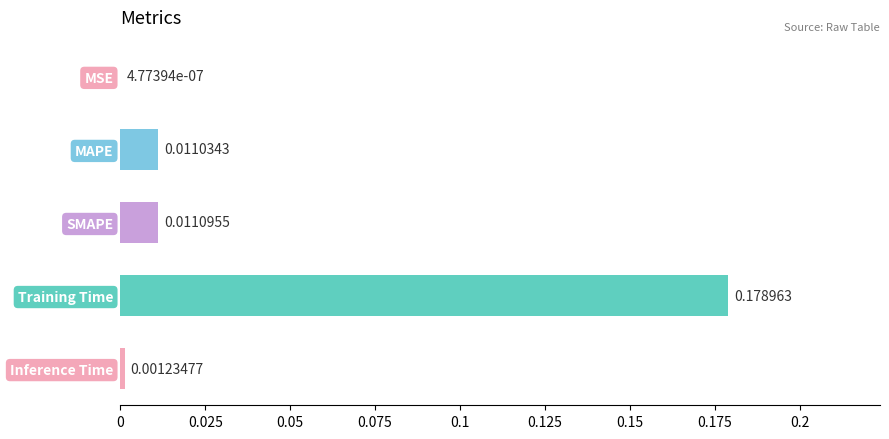

Where is the data nearest to the value 0?

MSE